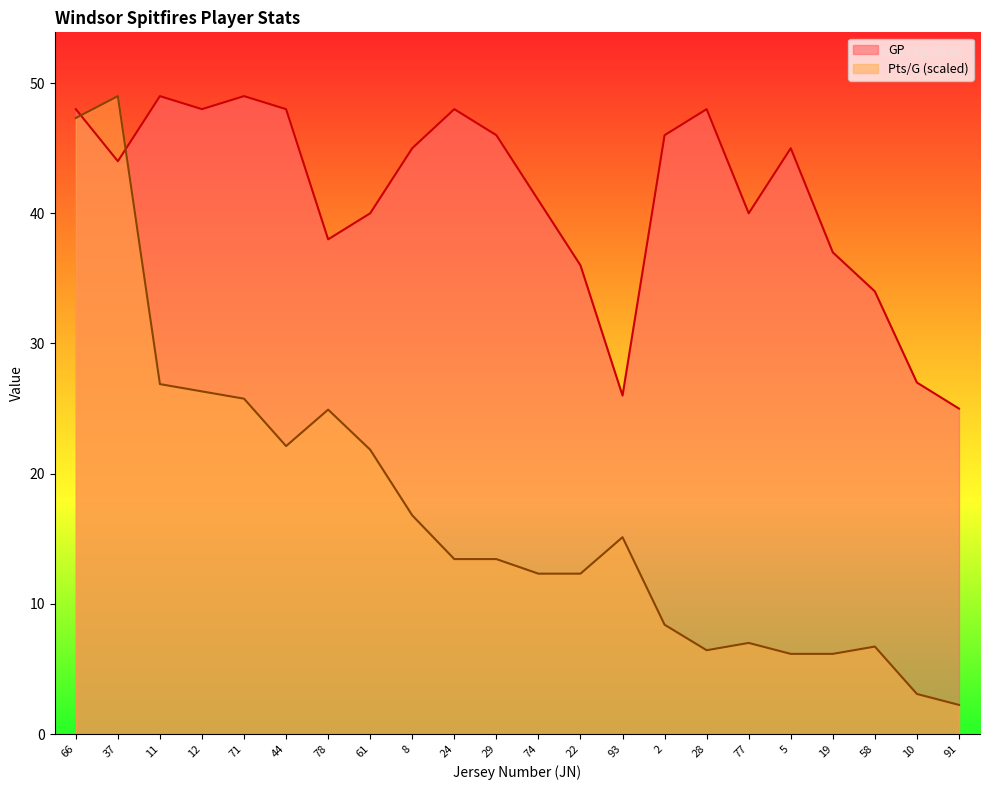

Read the Pts/G value at 24.

13.4